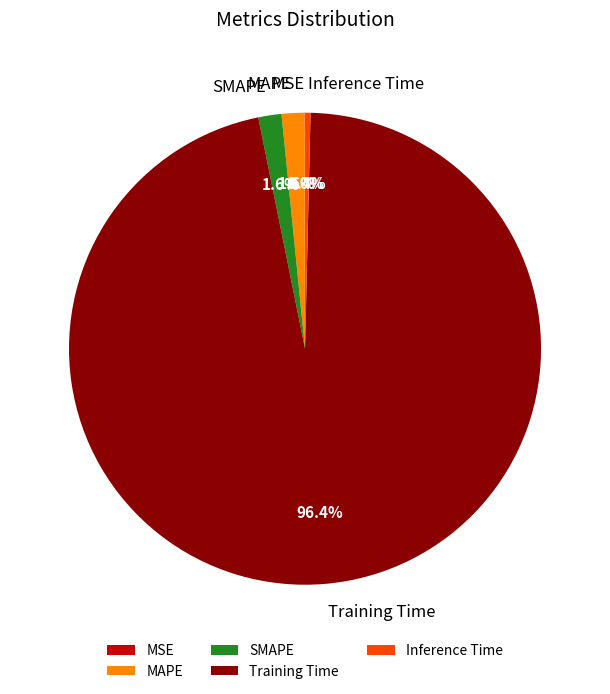

What percentage is NOT represented by SMAPE?

98.4%